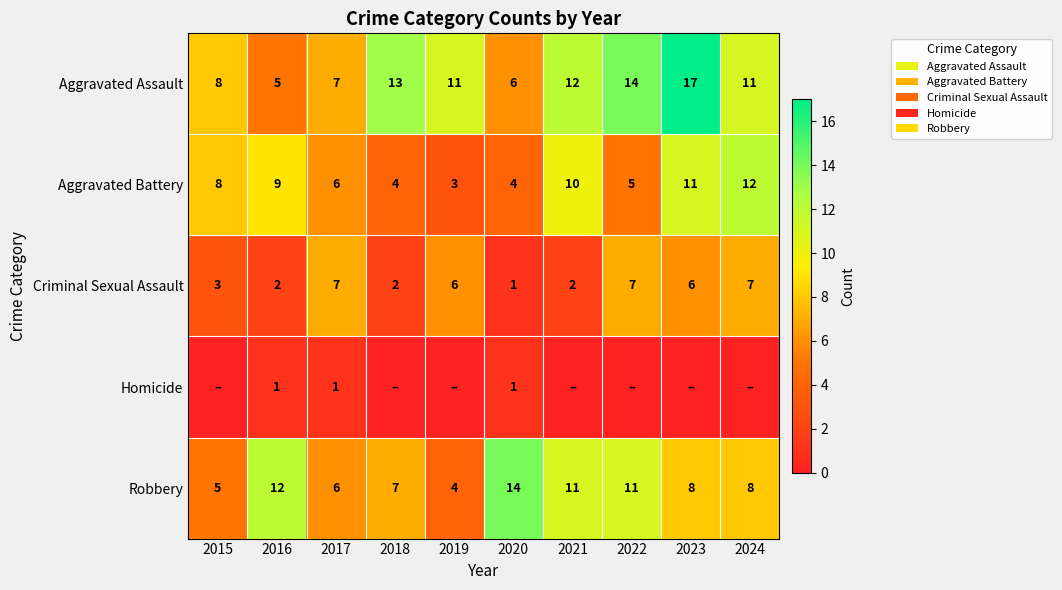

What is the difference between the maximum and minimum values in the Aggravated Assault series?

12